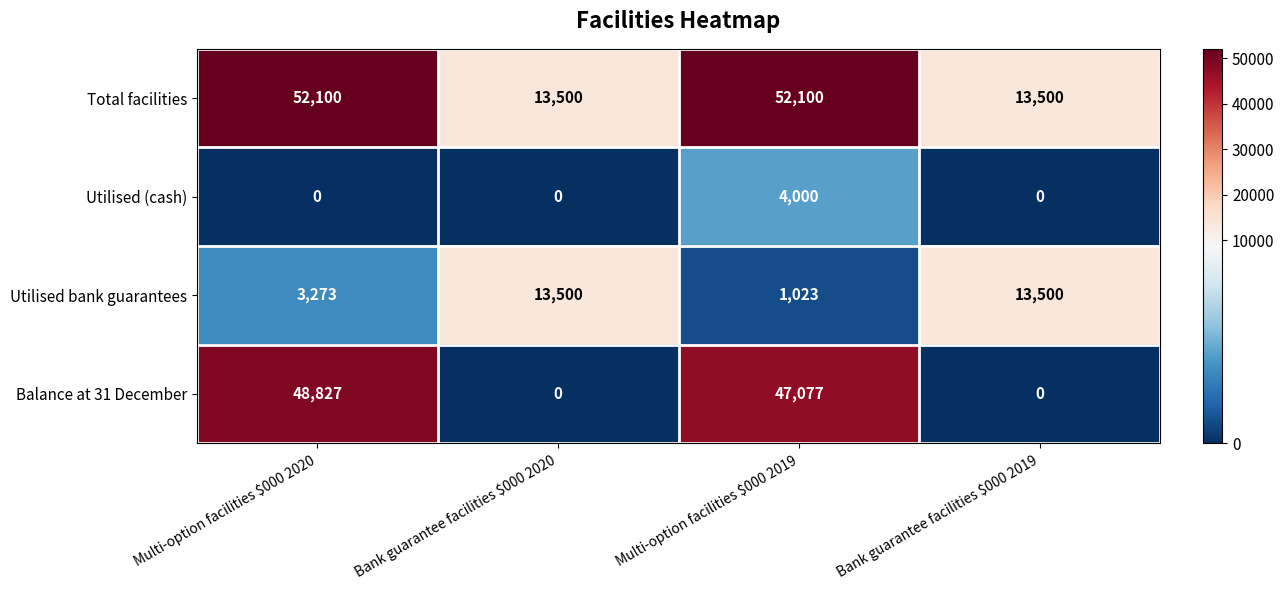

Which series has the largest range (max minus min)?

Balance at 31 December